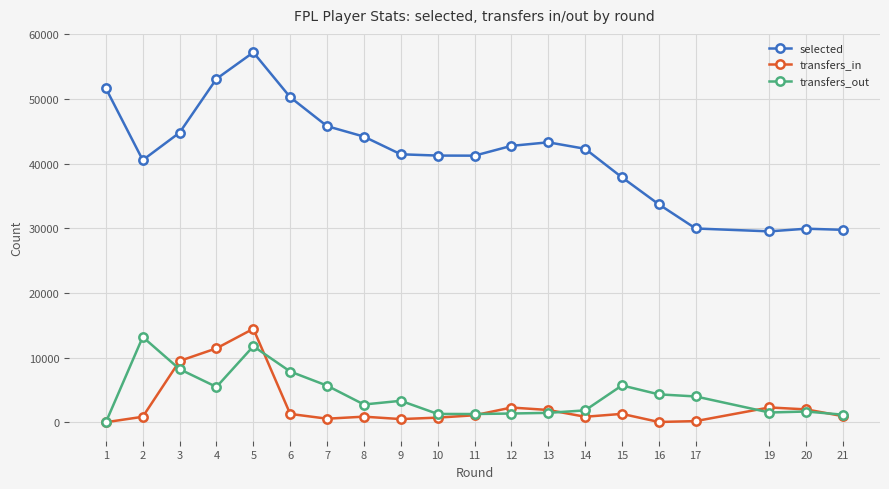

True or false: transfers_in has more than 0 points higher than both neighbors.

True